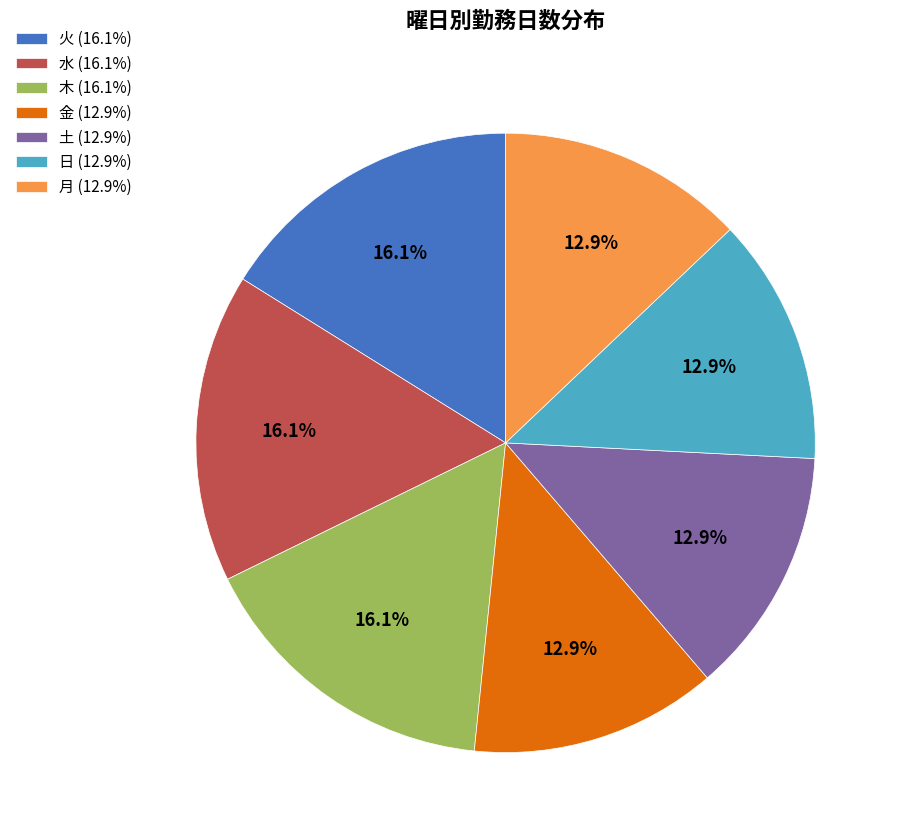

Is there any slice that represents more than half of the pie?

No